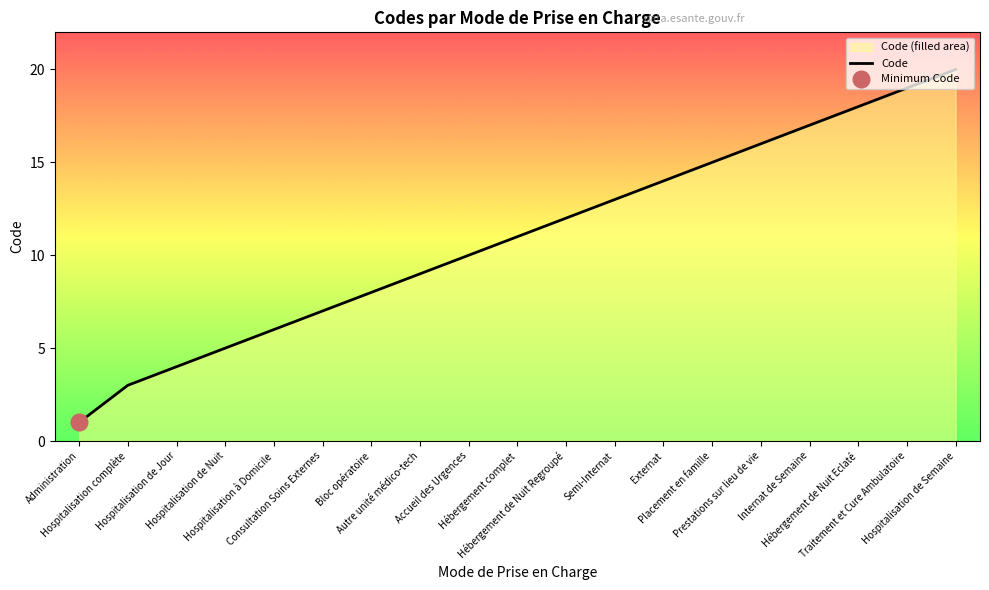

Is it true that the value at Administration is 0?

False